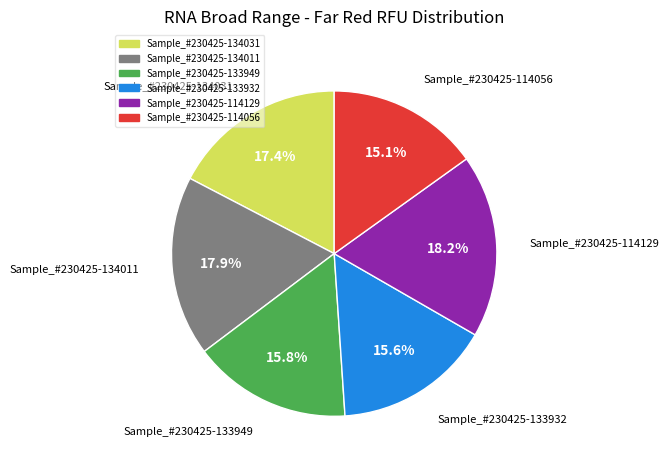

Count the number of slices in the pie.

6